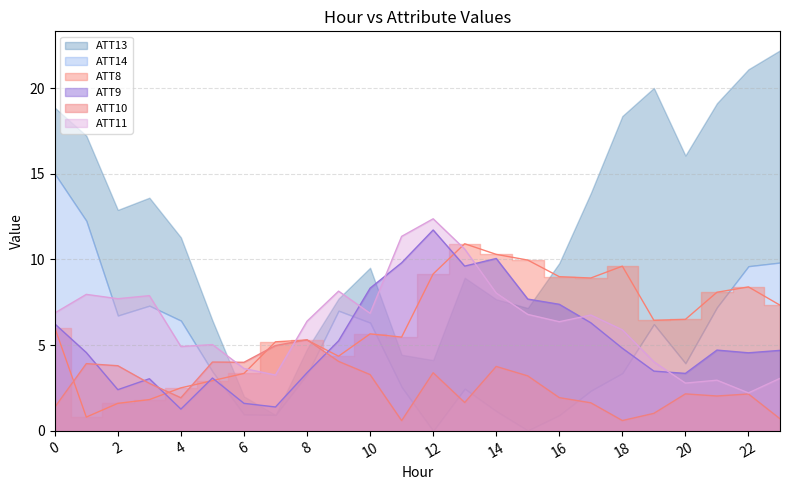

How many lines are shown in the chart?

4